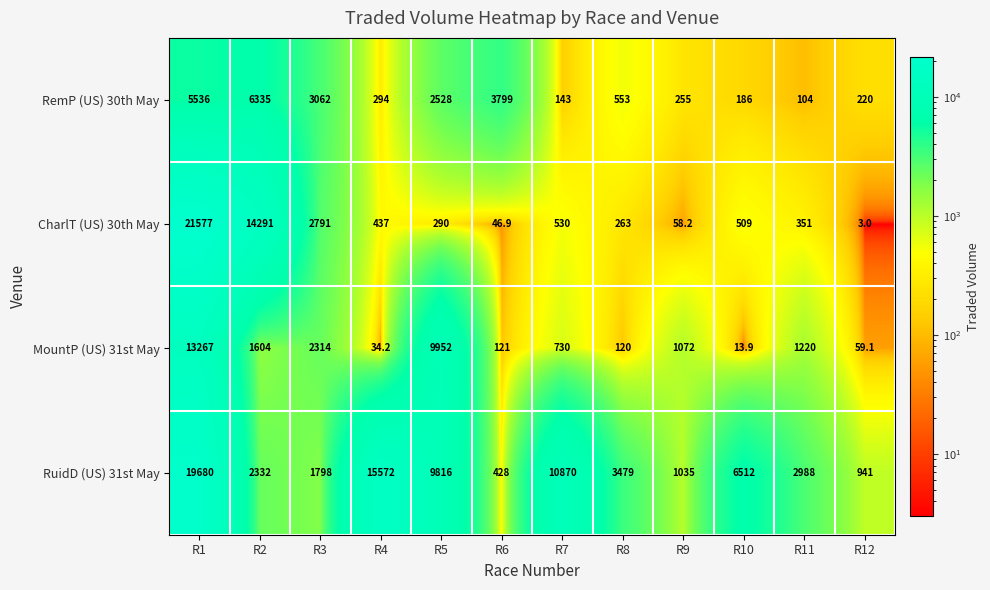

What is the sum of all RemP (US) 30th May values?

23015.0